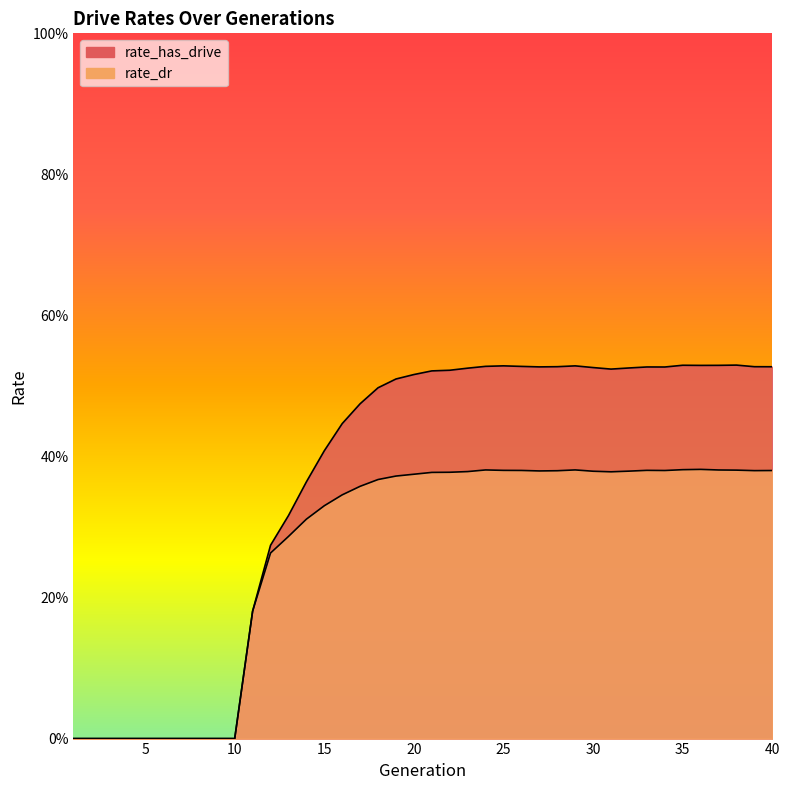

How many distinct data groups are displayed?

2